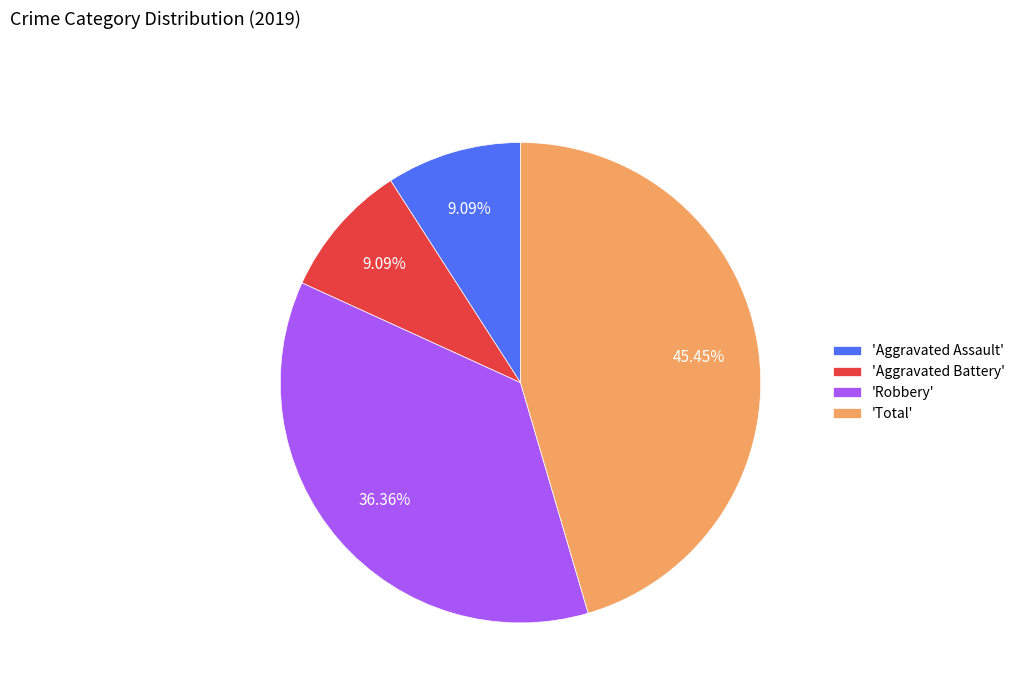

Does 'Aggravated Assault' represent more than half of the total?

No